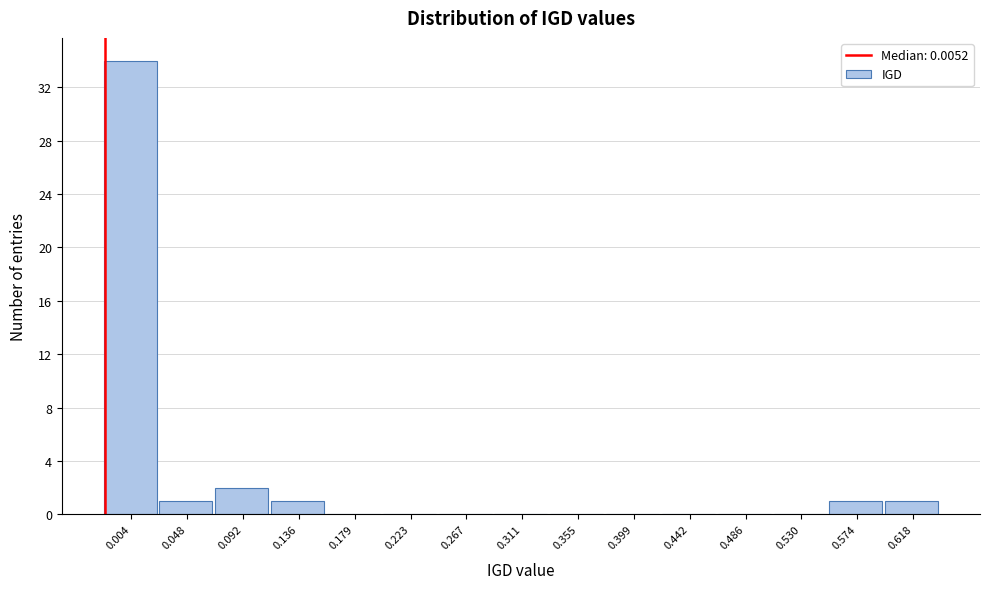

Reading left to right, list all the values displayed in this chart.

0.004=34	0.048=1	0.092=2	0.136=1	0.179=0	0.223=0	0.267=0	0.311=0	0.355=0	0.399=0	0.442=0	0.486=0	0.530=0	0.574=1	0.618=1